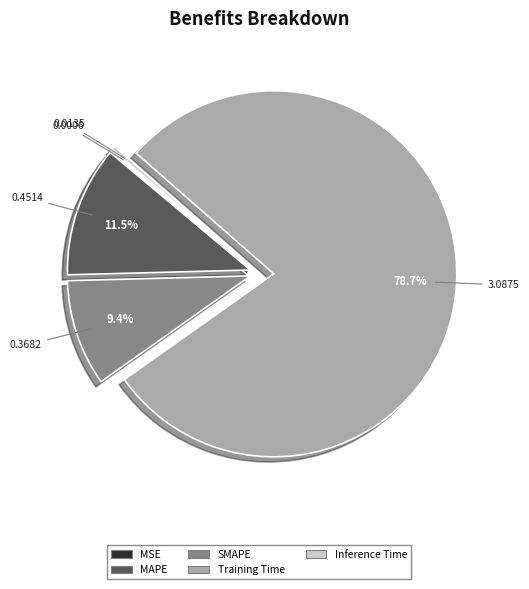

True or false: Inference Time accounts for 0% of the total.

True